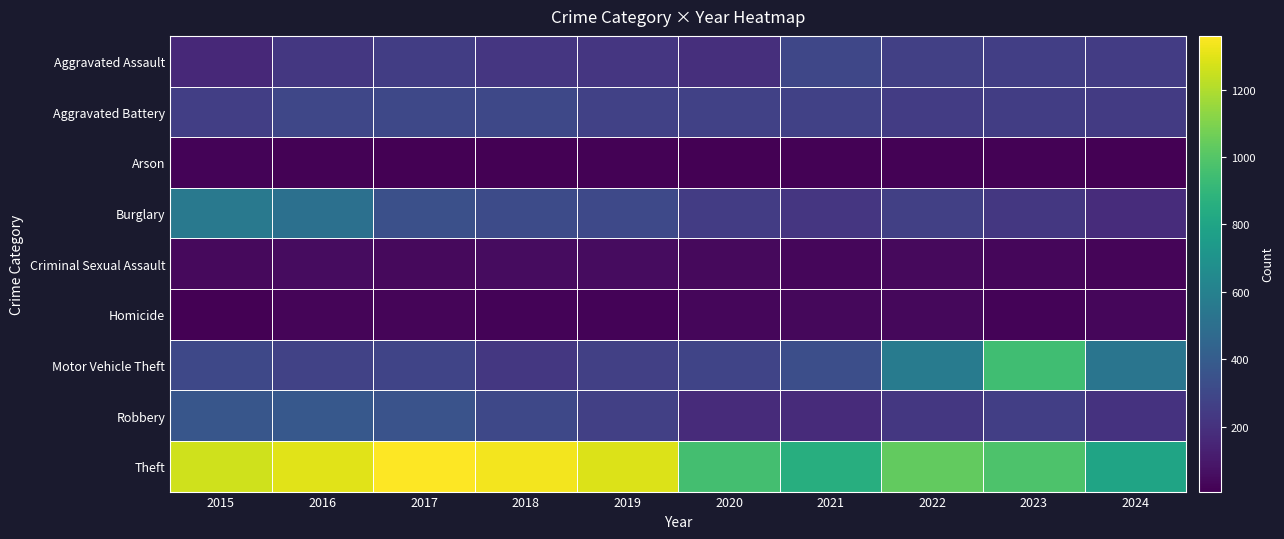

Reading left to right, extract all data points from this chart.

Aggravated Assault: 2015=164	2016=225	2017=251	2018=220	2019=220	2020=192	2021=295	2022=264	2023=259	2024=249
Aggravated Battery: 2015=259	2016=298	2017=303	2018=302	2019=267	2020=268	2021=270	2022=249	2023=252	2024=242
Arson: 2015=22	2016=14	2017=12	2018=8	2019=16	2020=12	2021=18	2022=15	2023=15	2024=10
Burglary: 2015=552	2016=505	2017=339	2018=319	2019=308	2020=250	2021=220	2022=263	2023=226	2024=181
Criminal Sexual Assault: 2015=43	2016=51	2017=41	2018=51	2019=55	2020=40	2021=33	2022=44	2023=34	2024=28
Homicide: 2015=13	2016=28	2017=27	2018=23	2019=21	2020=34	2021=38	2022=35	2023=22	2024=30
Motor Vehicle Theft: 2015=299	2016=272	2017=285	2018=225	2019=262	2020=287	2021=332	2022=569	2023=945	2024=534
Robbery: 2015=372	2016=381	2017=356	2018=302	2019=263	2020=174	2021=175	2022=227	2023=257	2024=206
Theft: 2015=1263	2016=1297	2017=1359	2018=1337	2019=1288	2020=954	2021=856	2022=1032	2023=983	2024=795